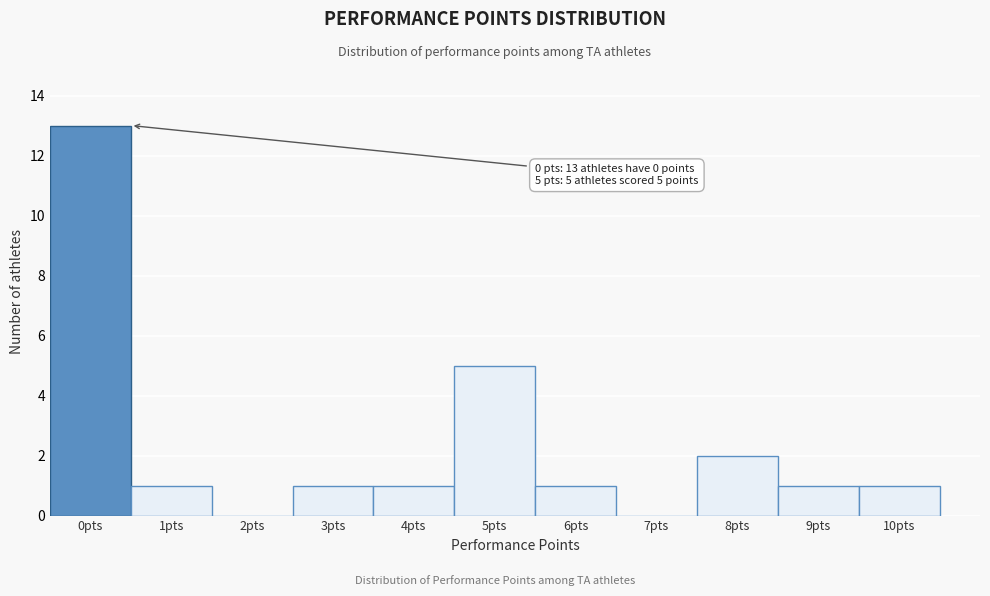

Which range on the x-axis has the tallest bar?

-0.5 to 0.5